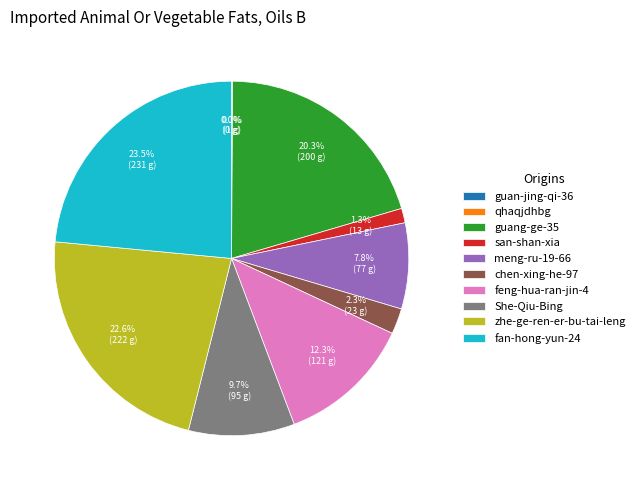

Is it true that meng-ru-19-66 is 19% of the pie?

False